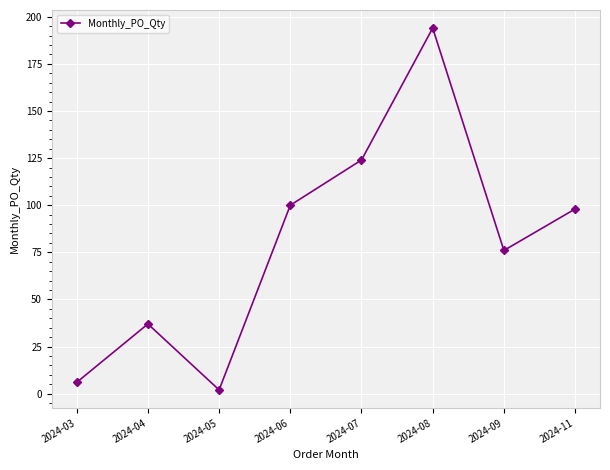

What is the minimum value shown in the chart?

2